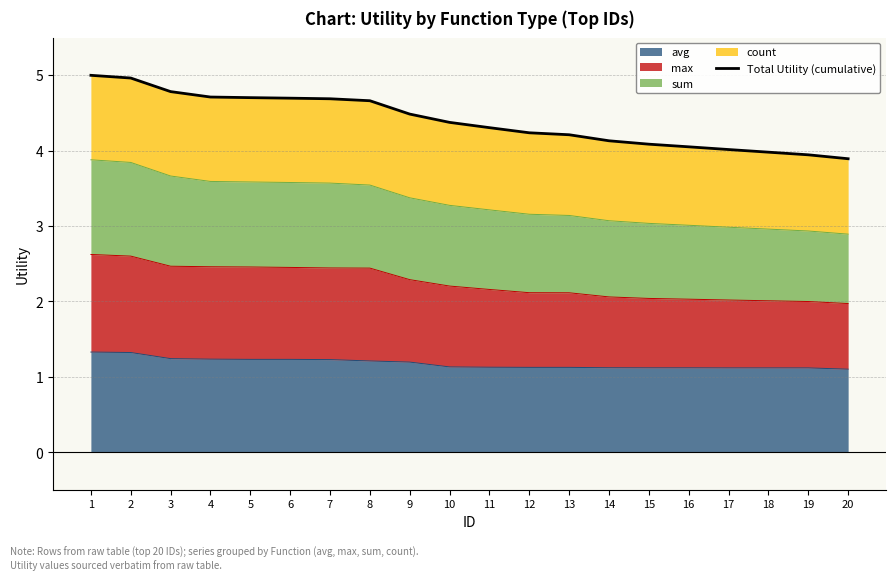

Read the value at 5.

4.7